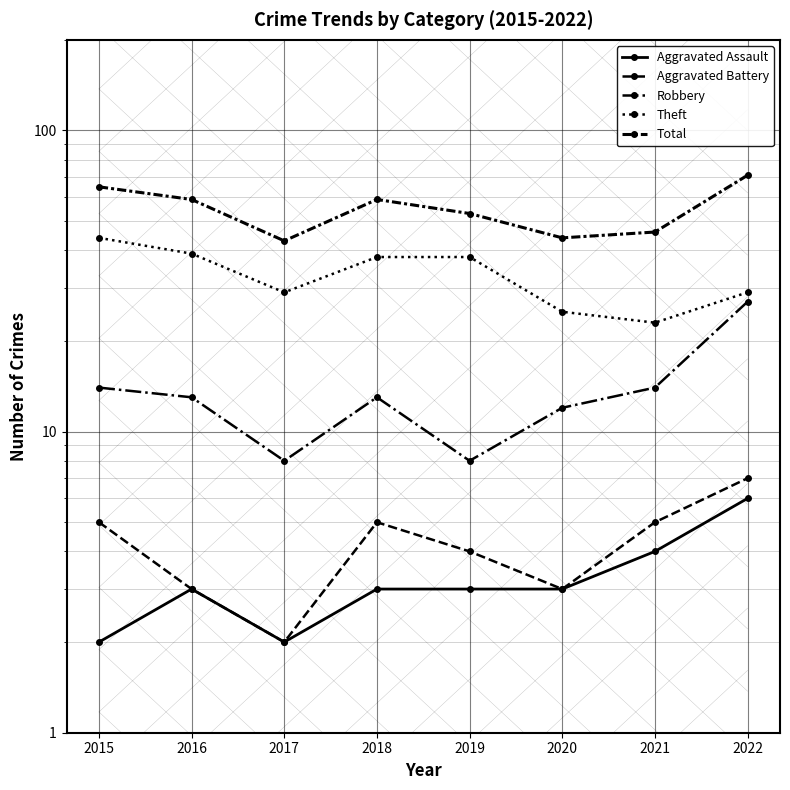

The Aggravated Battery series shows 2 at 2017. True or false?

True